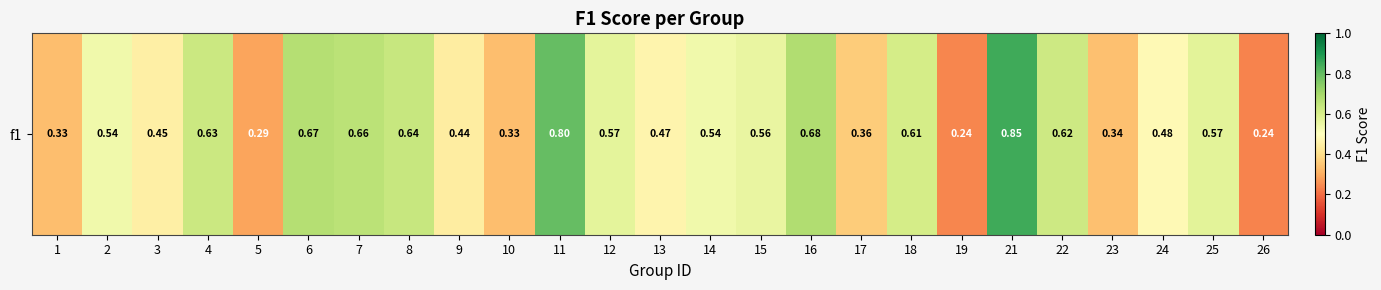

What is the difference between the second highest and minimum values?

0.6